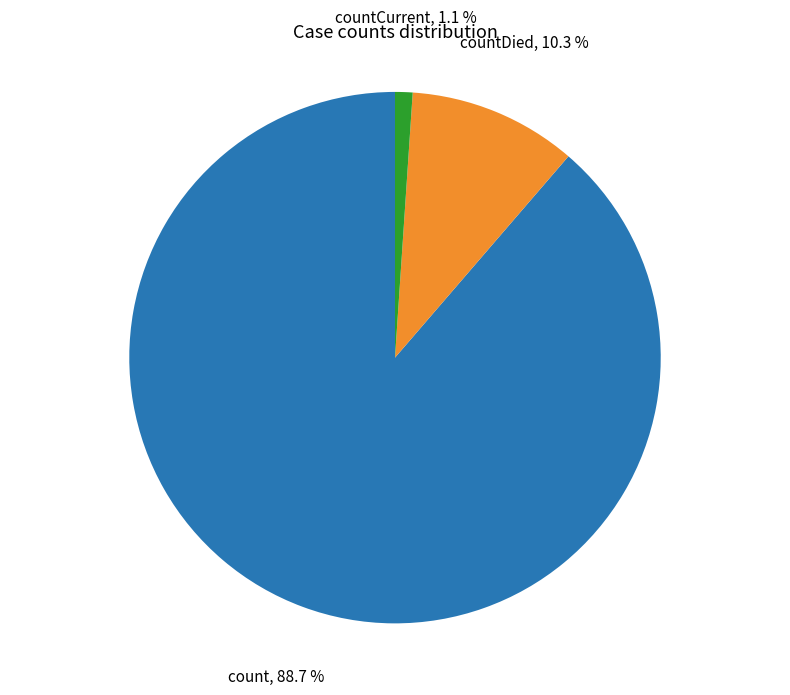

Rank the categories by value from highest to lowest.

count, countDied, countCurrent